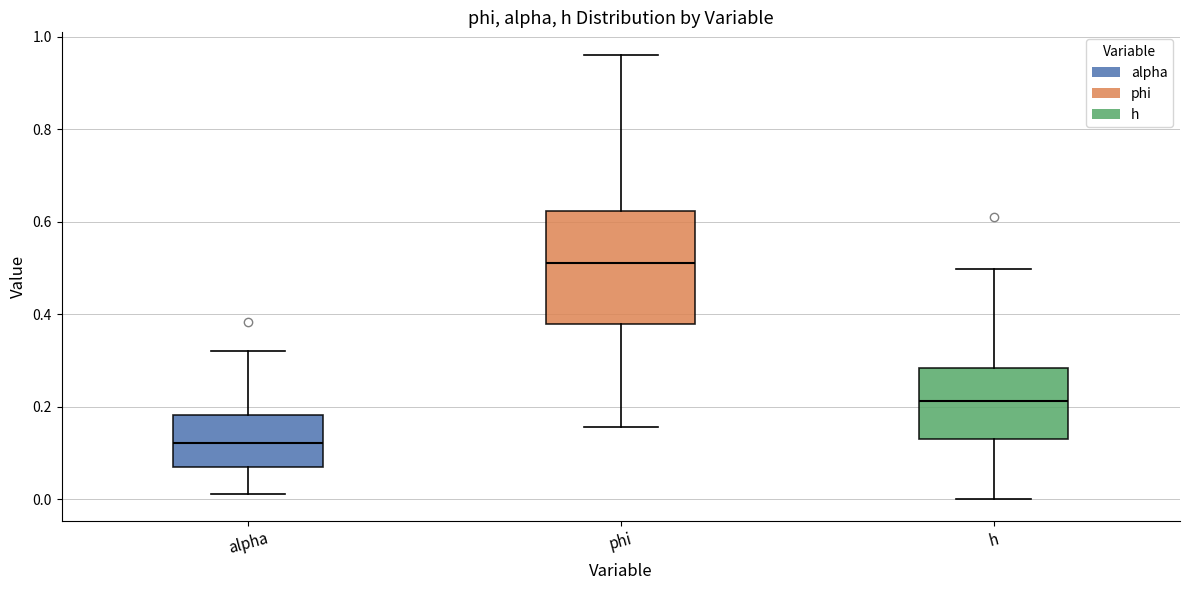

Comparing the boxes themselves (not the whiskers), which one is the tallest?

phi